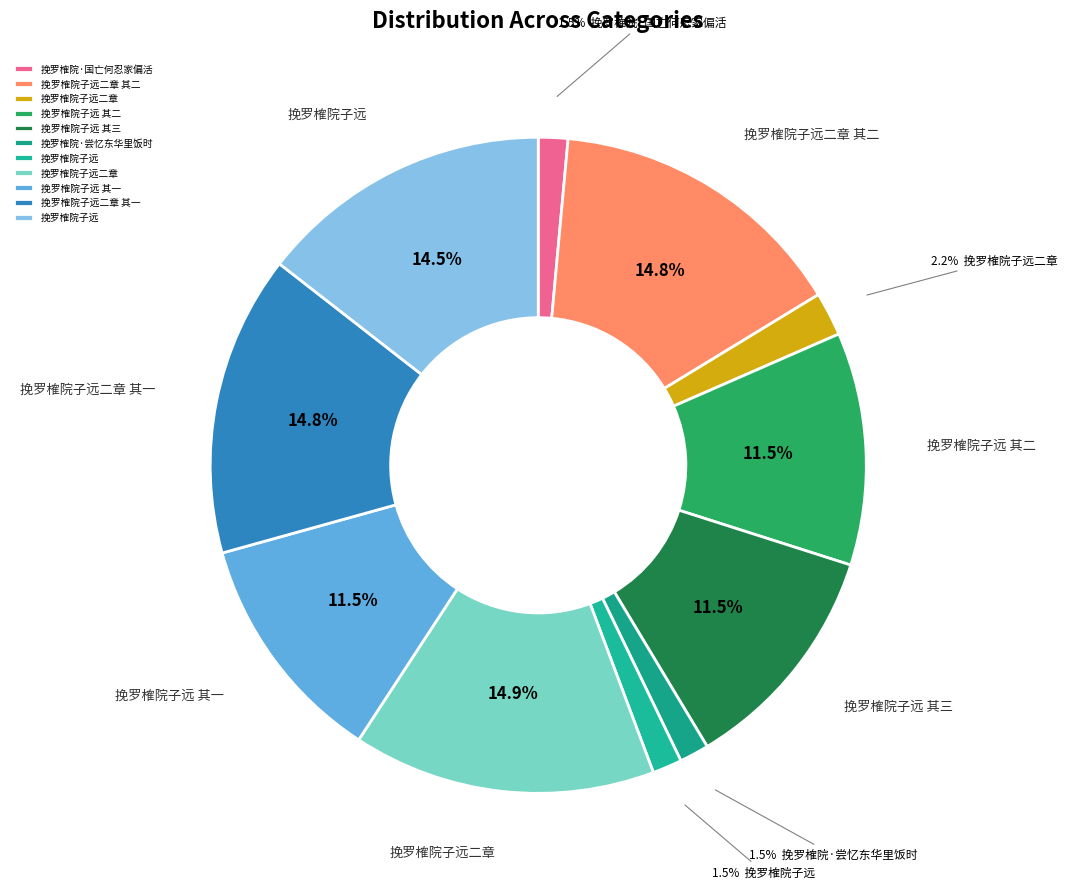

To the nearest percent, what is the difference between the largest and smallest slice percentages?

13%